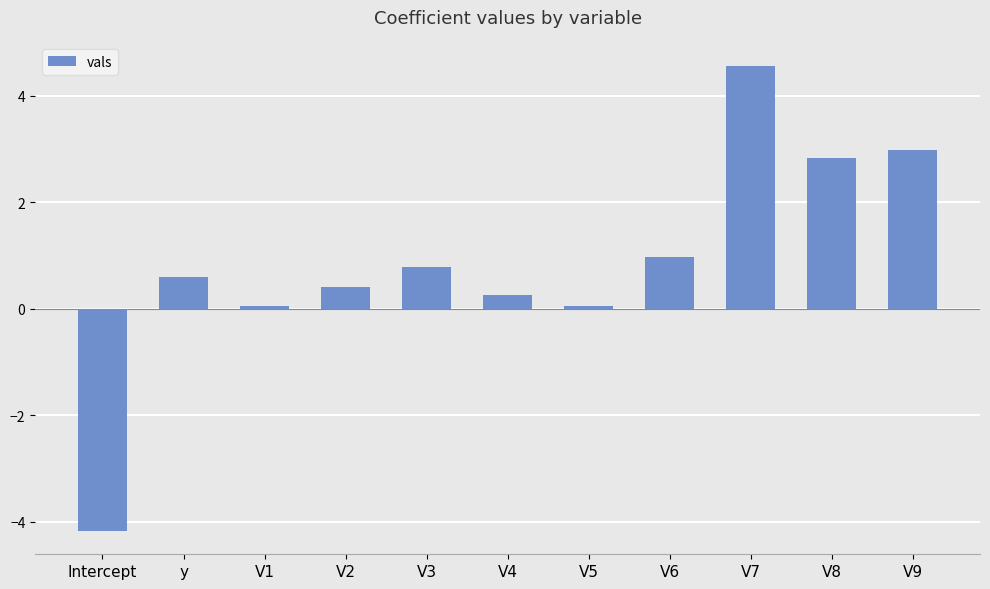

What is the approximate value at V8?

2.8